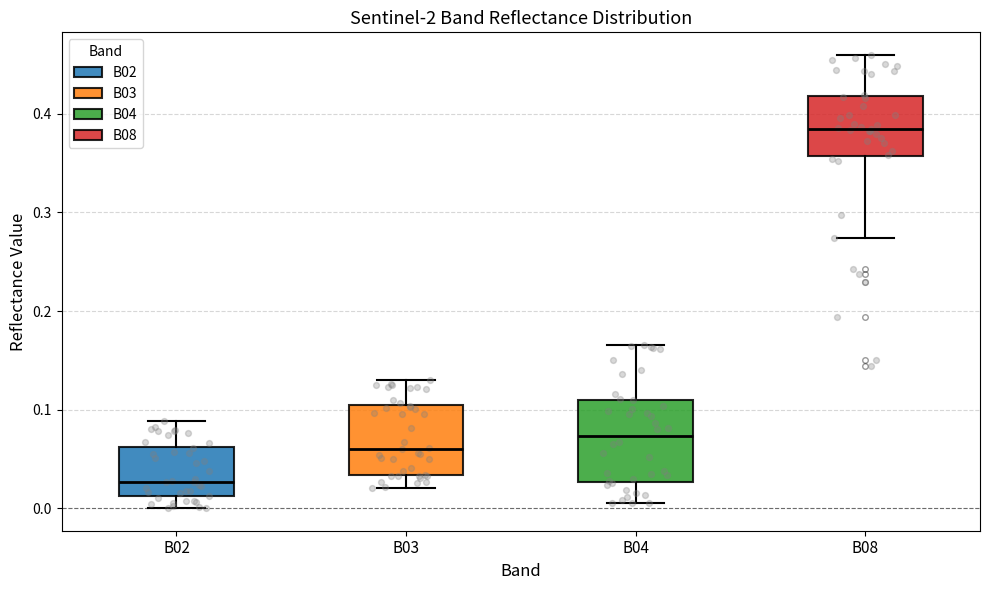

Which box's median line is the highest?

B08